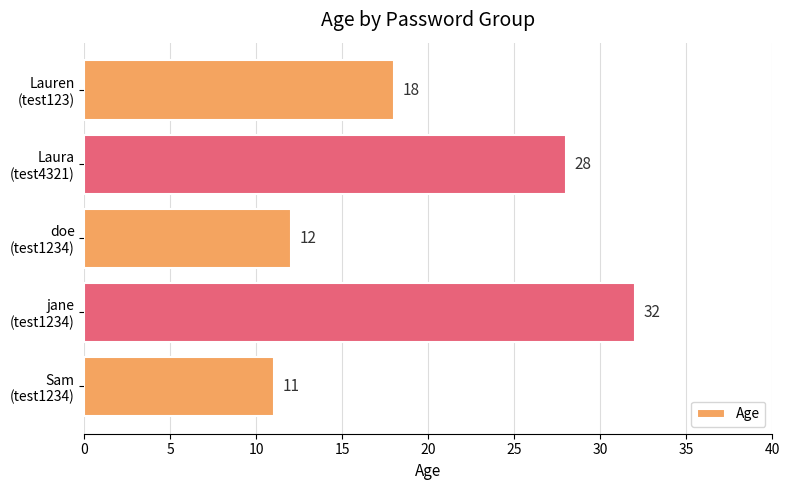

What is the average value?

20